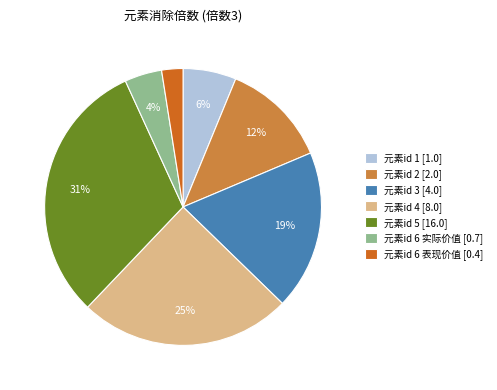

Does any single category account for the majority?

No